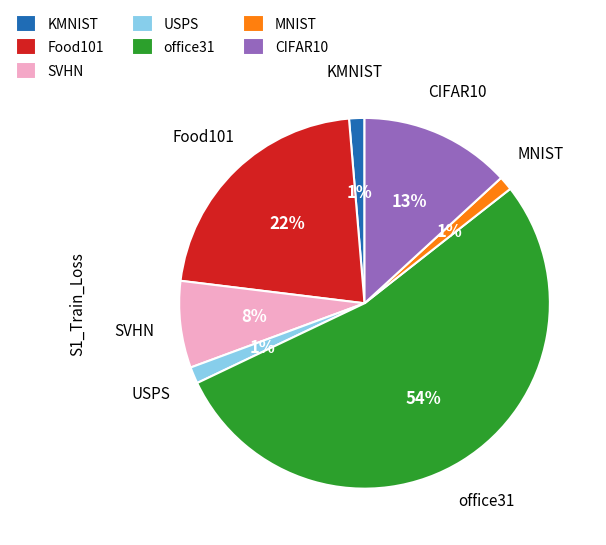

How many segments does this pie chart have?

7